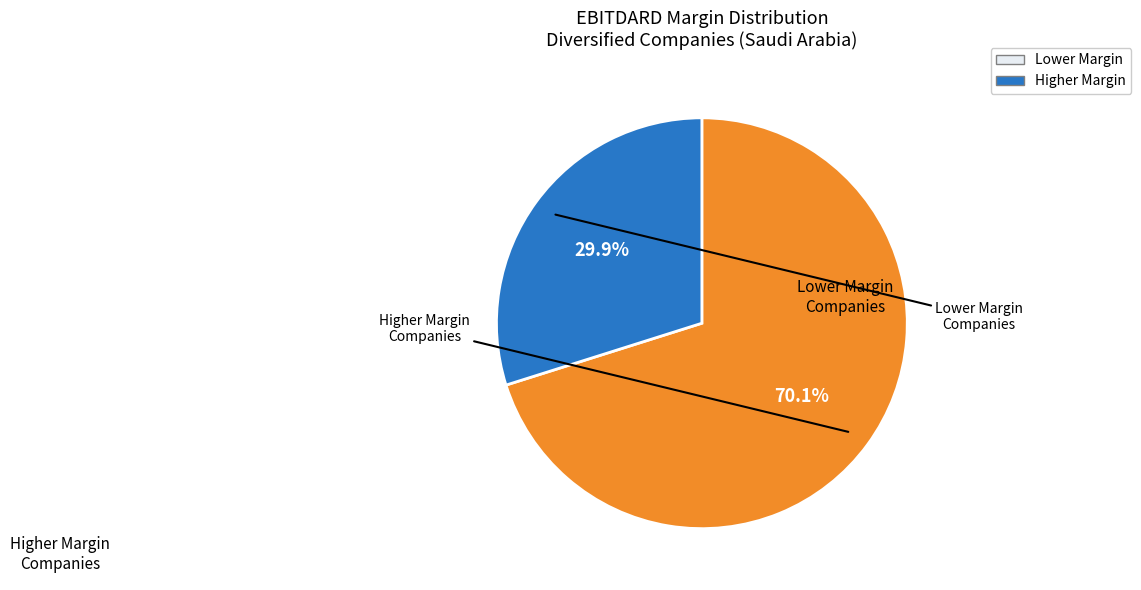

To the nearest percent, what is the difference between the largest and smallest slice percentages?

40%